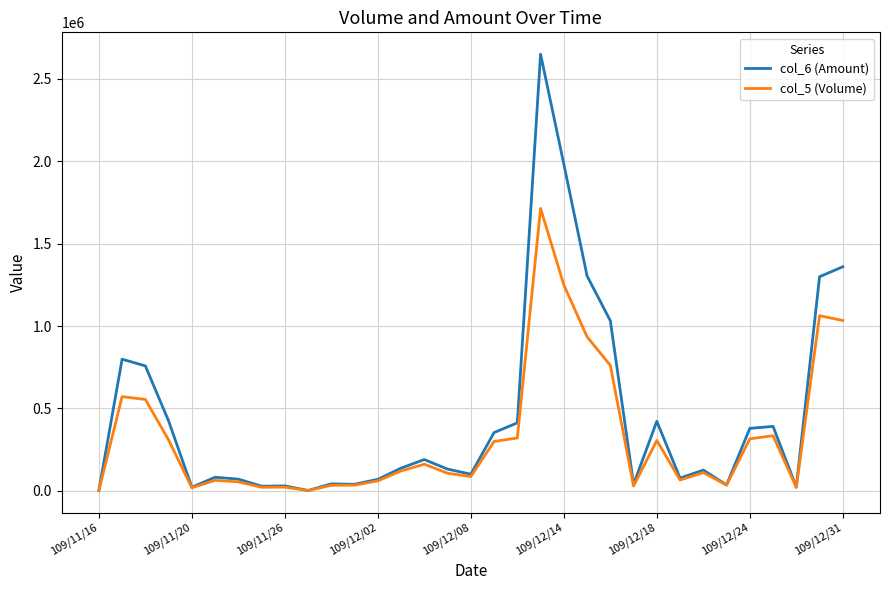

Which series has the largest total across all categories?

col_6 (Amount)